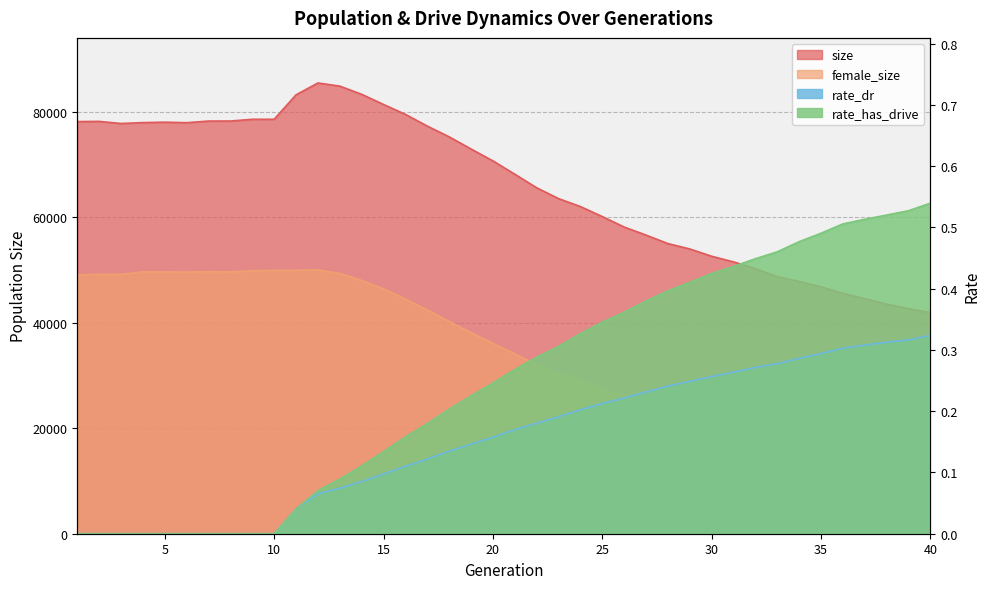

Does the chart have visible grid lines?

Yes